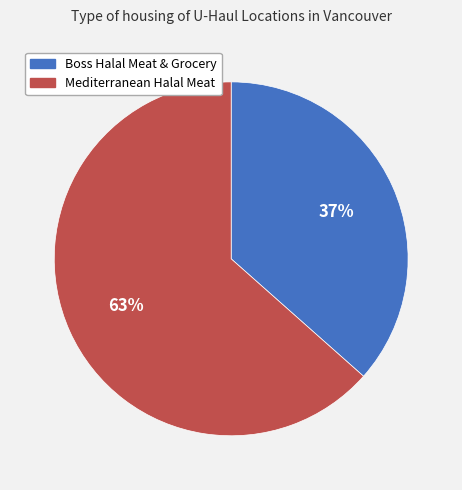

Is the sum of Boss Halal Meat & Grocery and Mediterranean Halal Meat greater than half?

Yes